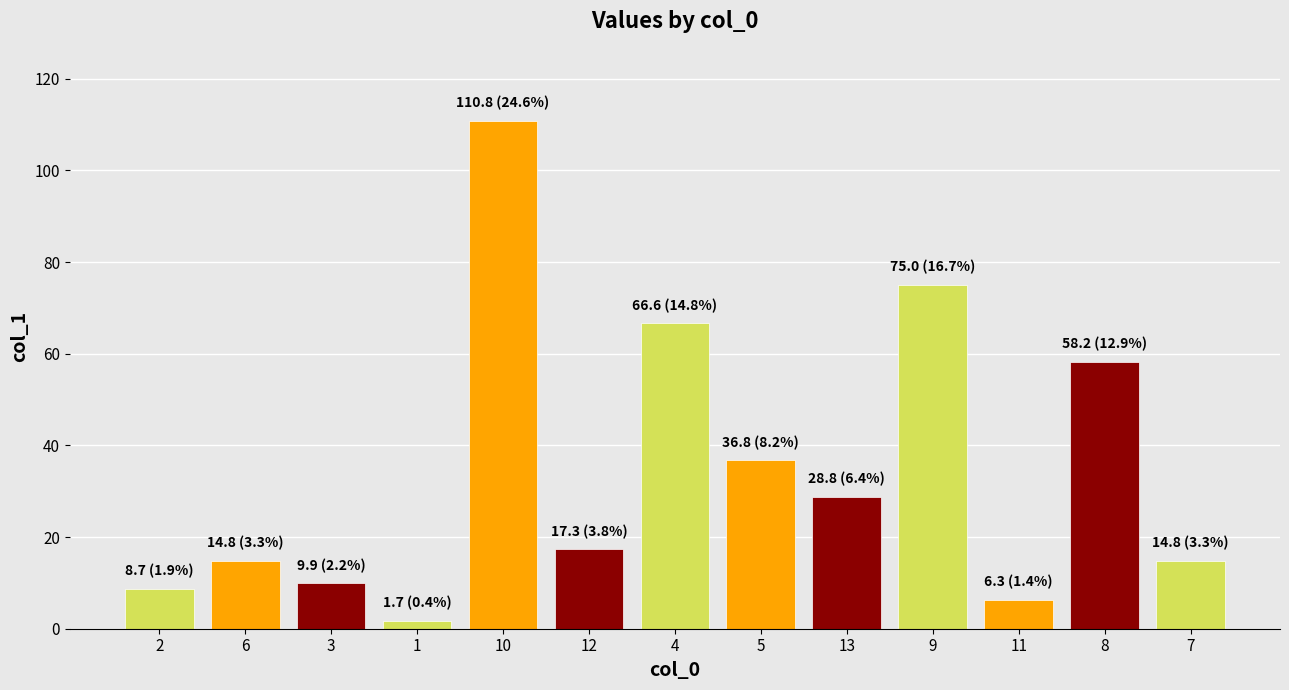

The chart shows a value of 6.3 at 11. True or false?

True